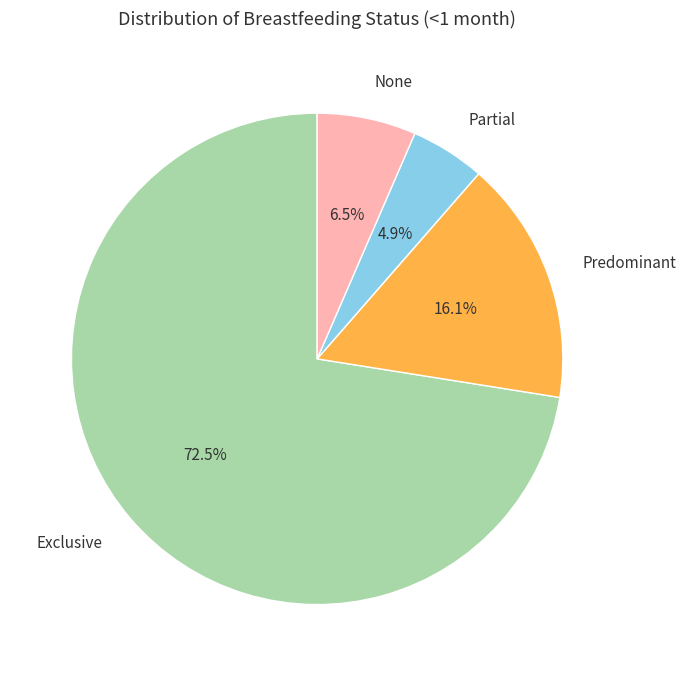

Is there a majority slice in this chart?

Yes